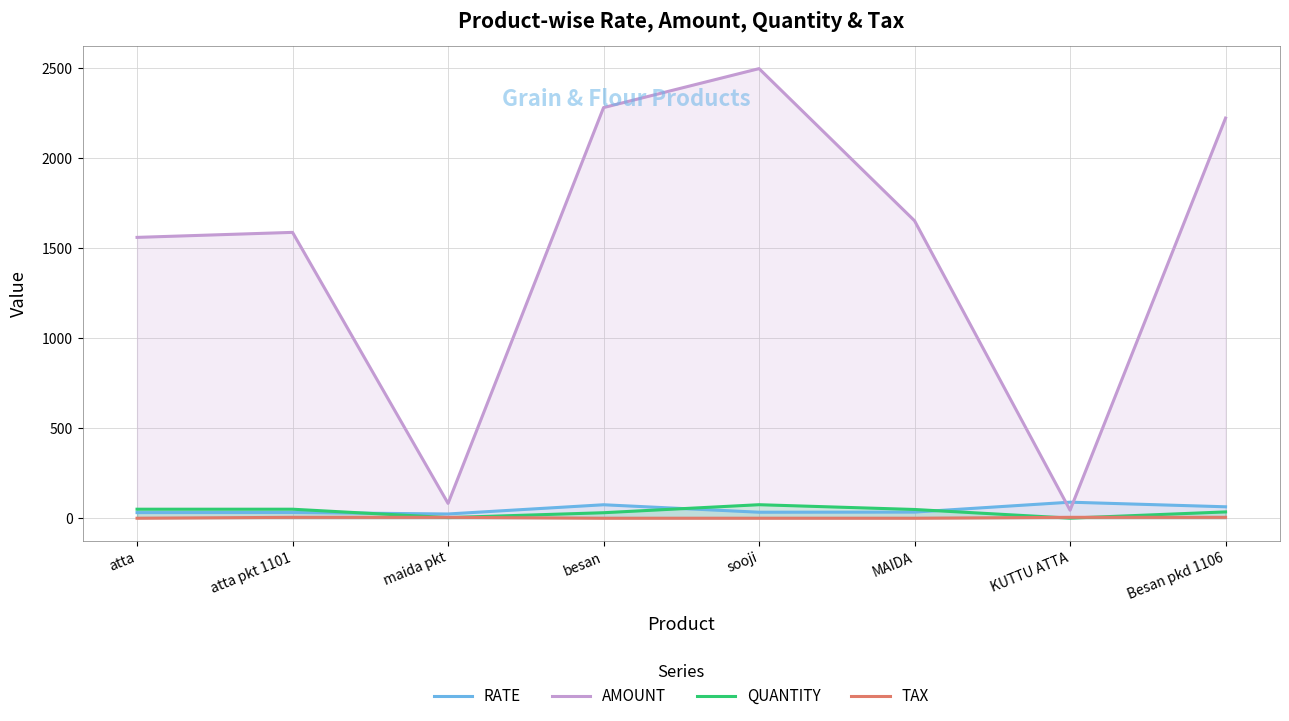

Reading right to left, transcribe all the data shown in this chart.

RATE: 63.5	89.0	34.0	33.3	74.7	23.5	31.7	31.2
AMOUNT: 2221.0	44.6	1650.9	2495.6	2279.3	82.4	1586.6	1558.8
QUANTITY: 35.0	0.5	48.5	75.0	30.5	3.5	50.0	50.0
TAX: 5.0	5.0	0.0	0.0	0.0	5.0	5.0	0.0